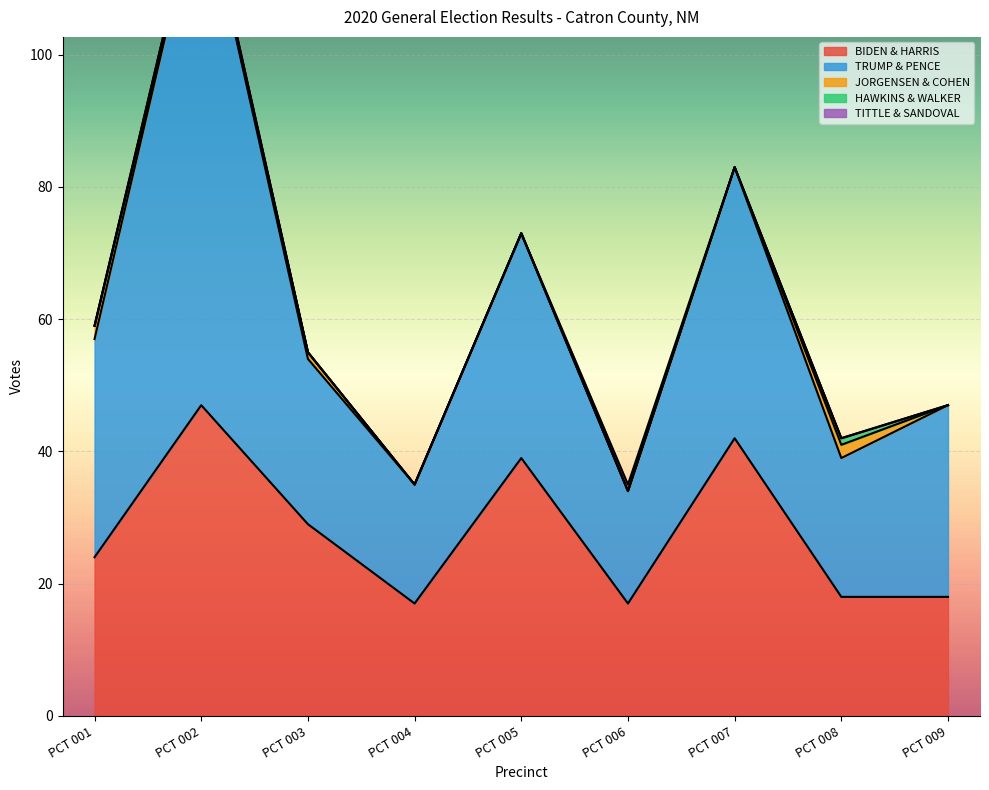

What are all the series names shown in the legend?

BIDEN & HARRIS, TRUMP & PENCE, JORGENSEN & COHEN, HAWKINS & WALKER, TITTLE & SANDOVAL